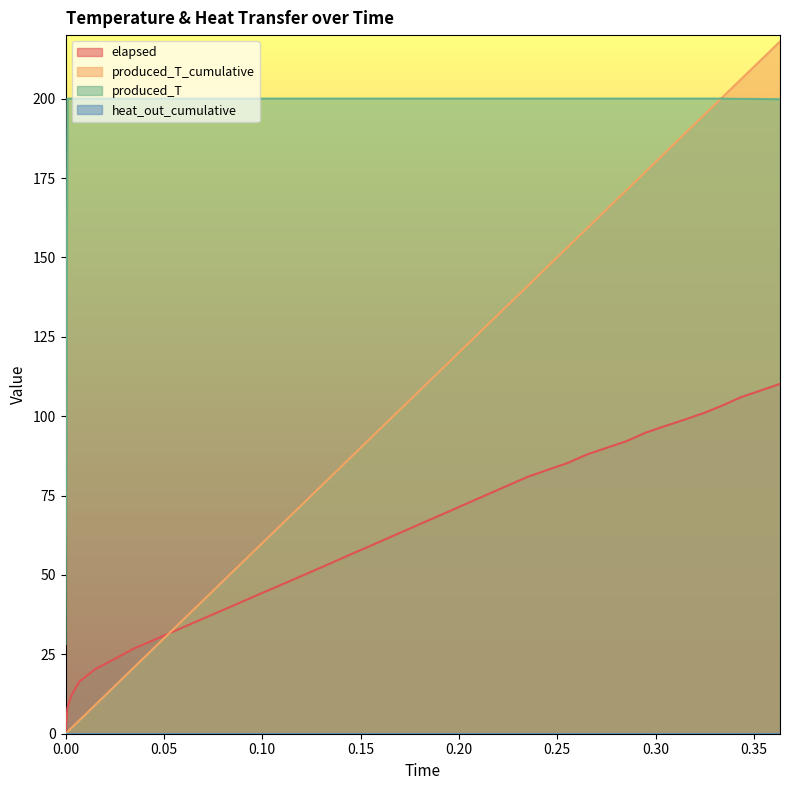

What is the value of the elapsed point at the 13th from the left?

43.0